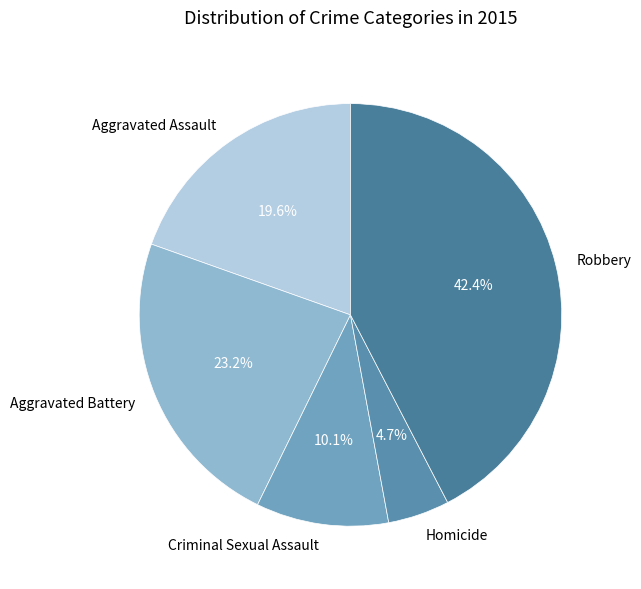

Does Aggravated Battery account for over 50% of the chart?

No